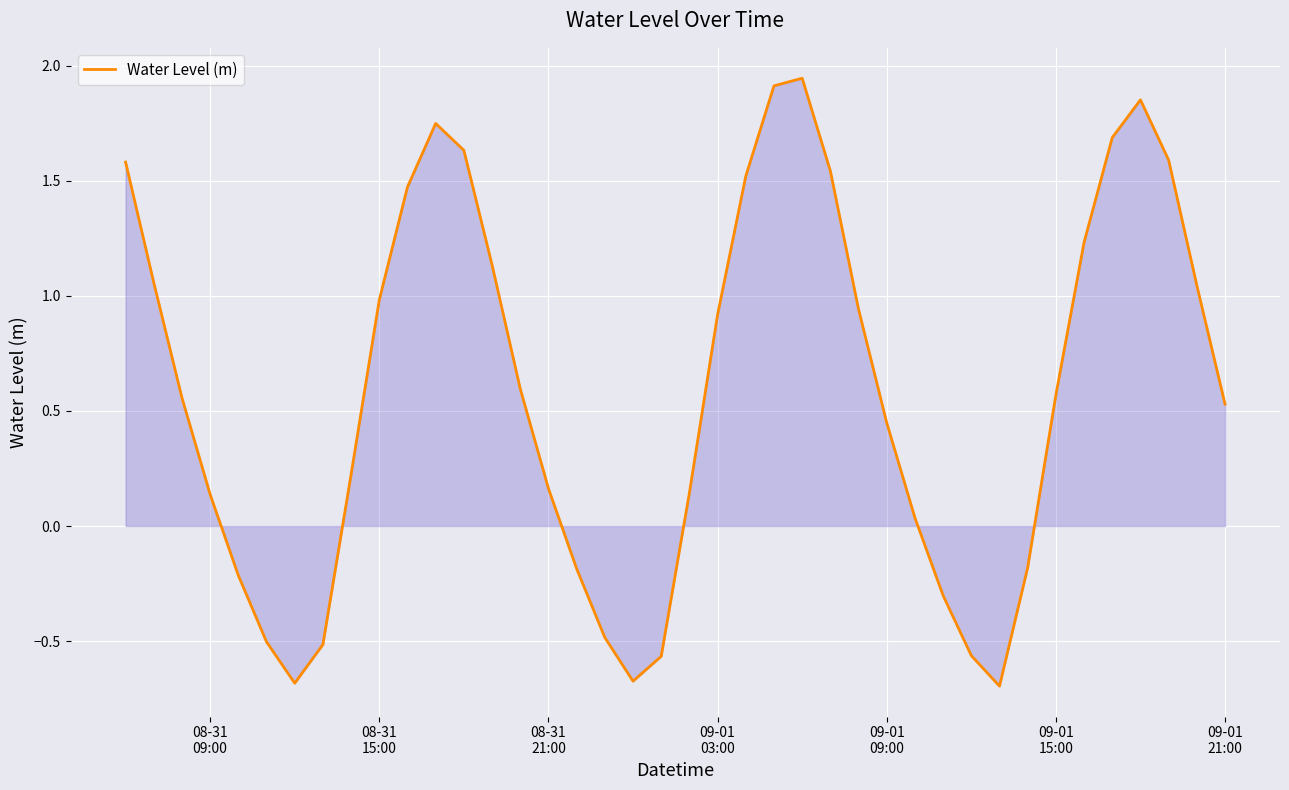

What is the minimum value shown in the chart?

-0.7